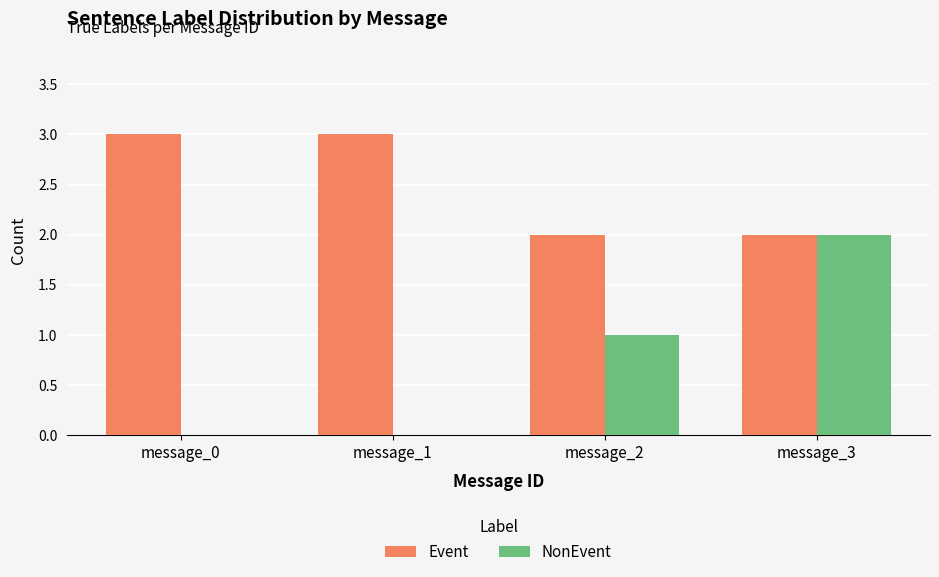

Reading right to left, extract all data points from this chart.

Event: 2	2	3	3
NonEvent: 2	1	0	0